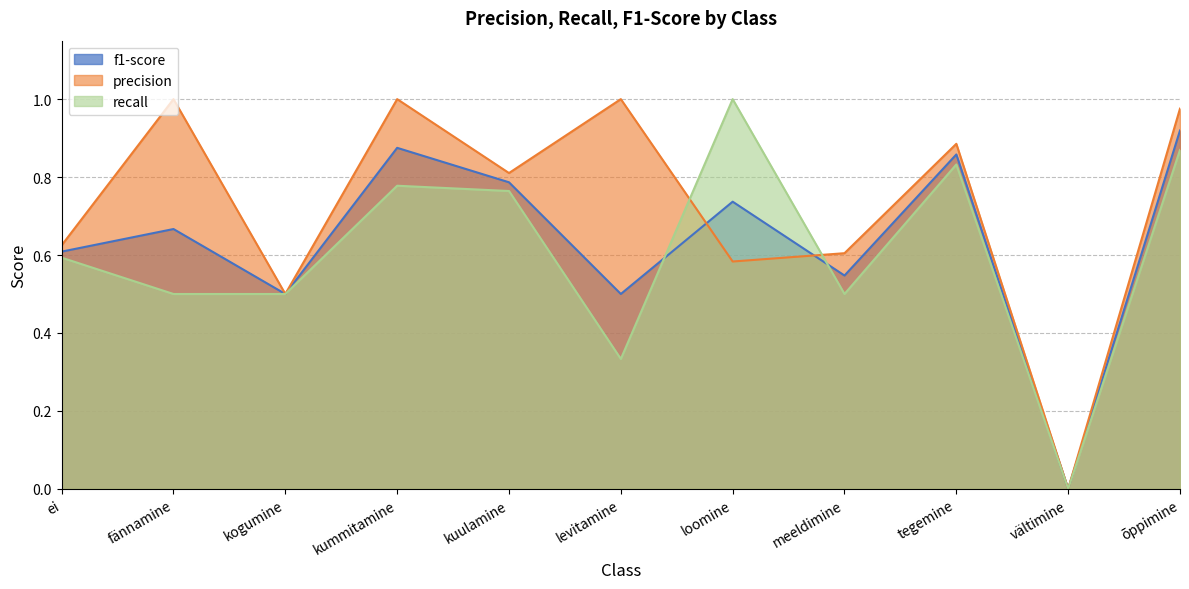

What is the label of the 3rd point from the right?

tegemine